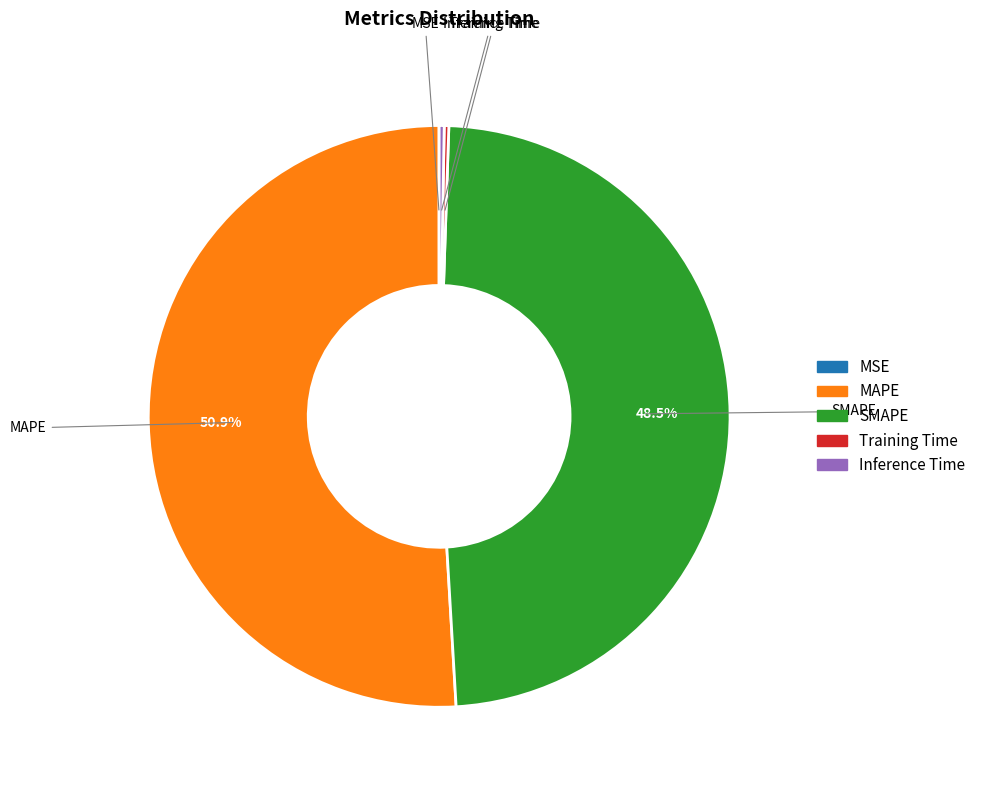

Does SMAPE account for over 50% of the chart?

No